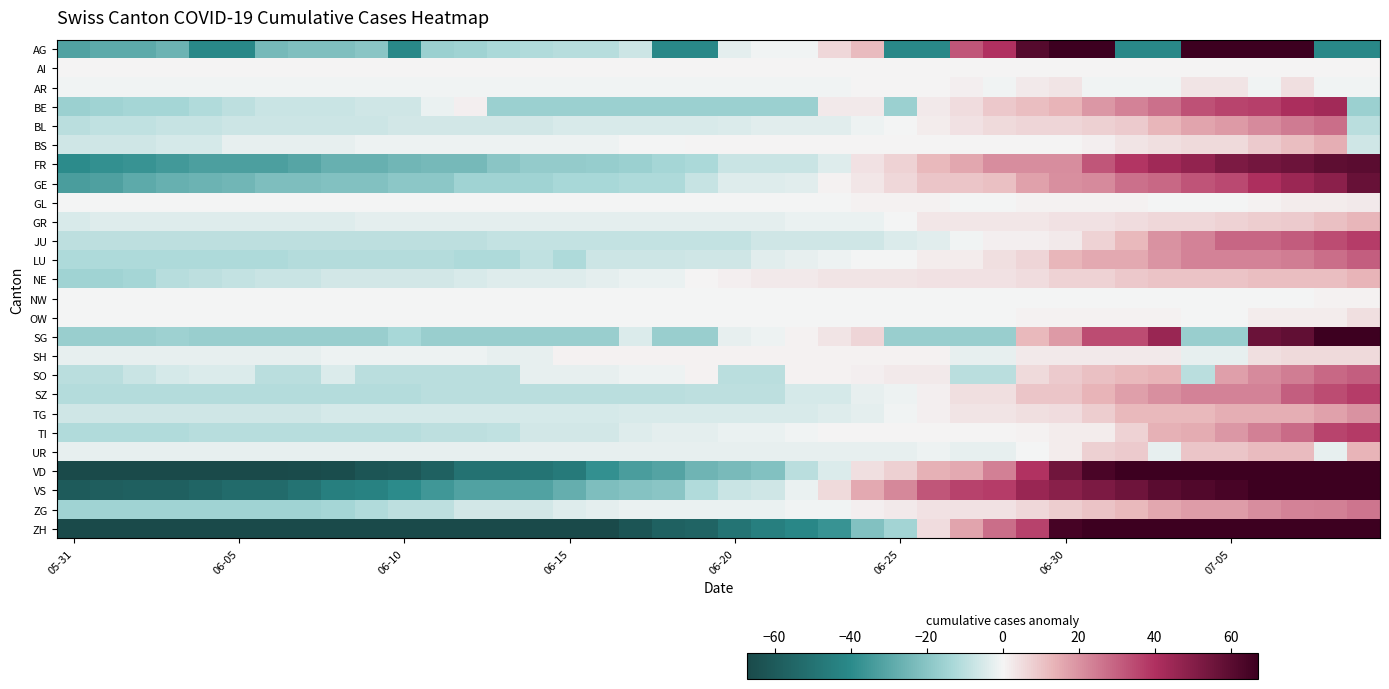

What is the smallest value displayed?

-124.2